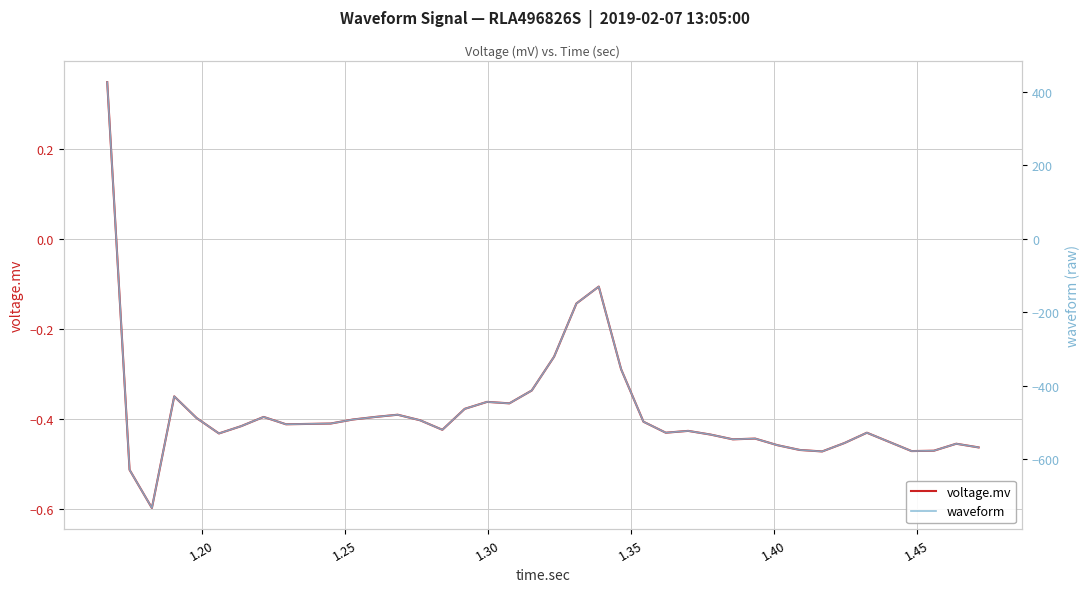

What is the lowest value of the voltage.mv series?

-0.6